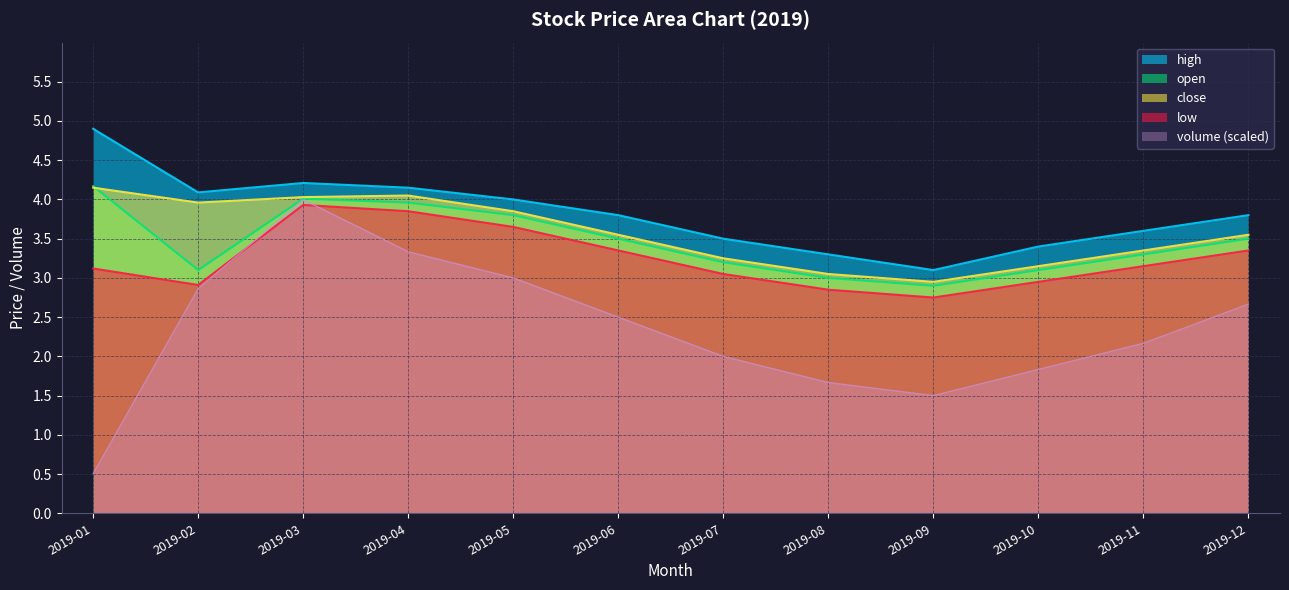

Reading left to right, extract all data points from this chart.

open: 2019-01=4.2	2019-02=3.1	2019-03=4.0	2019-04=4.0	2019-05=3.8	2019-06=3.5	2019-07=3.2	2019-08=3.0	2019-09=2.9	2019-10=3.1	2019-11=3.3	2019-12=3.5
high: 2019-01=4.9	2019-02=4.1	2019-03=4.2	2019-04=4.2	2019-05=4.0	2019-06=3.8	2019-07=3.5	2019-08=3.3	2019-09=3.1	2019-10=3.4	2019-11=3.6	2019-12=3.8
close: 2019-01=4.2	2019-02=4.0	2019-03=4.0	2019-04=4.0	2019-05=3.9	2019-06=3.5	2019-07=3.2	2019-08=3.0	2019-09=3.0	2019-10=3.1	2019-11=3.4	2019-12=3.5
low: 2019-01=3.1	2019-02=2.9	2019-03=3.9	2019-04=3.9	2019-05=3.6	2019-06=3.4	2019-07=3.0	2019-08=2.9	2019-09=2.8	2019-10=3.0	2019-11=3.1	2019-12=3.4
volume: 2019-01=0.5	2019-02=2.9	2019-03=4.0	2019-04=3.3	2019-05=3.0	2019-06=2.5	2019-07=2.0	2019-08=1.7	2019-09=1.5	2019-10=1.8	2019-11=2.2	2019-12=2.7